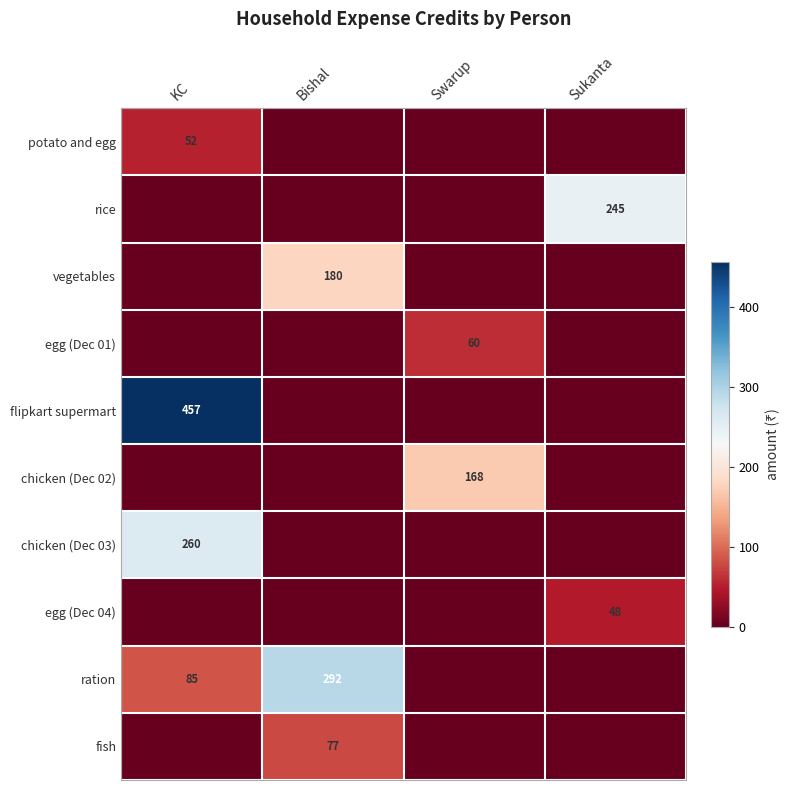

Count the number of data series in this chart.

10